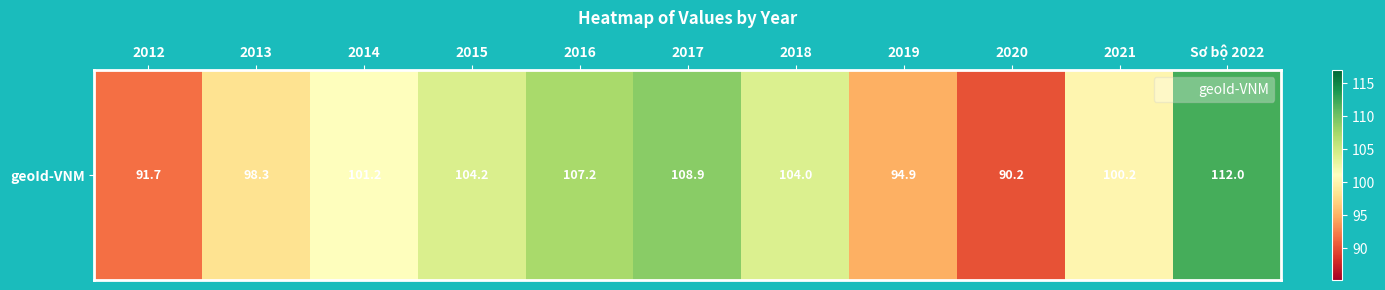

Rank the categories by value from lowest to highest.

2020, 2012, 2019, 2013, 2021, 2014, 2018, 2015, 2016, 2017, Sơ bộ 2022